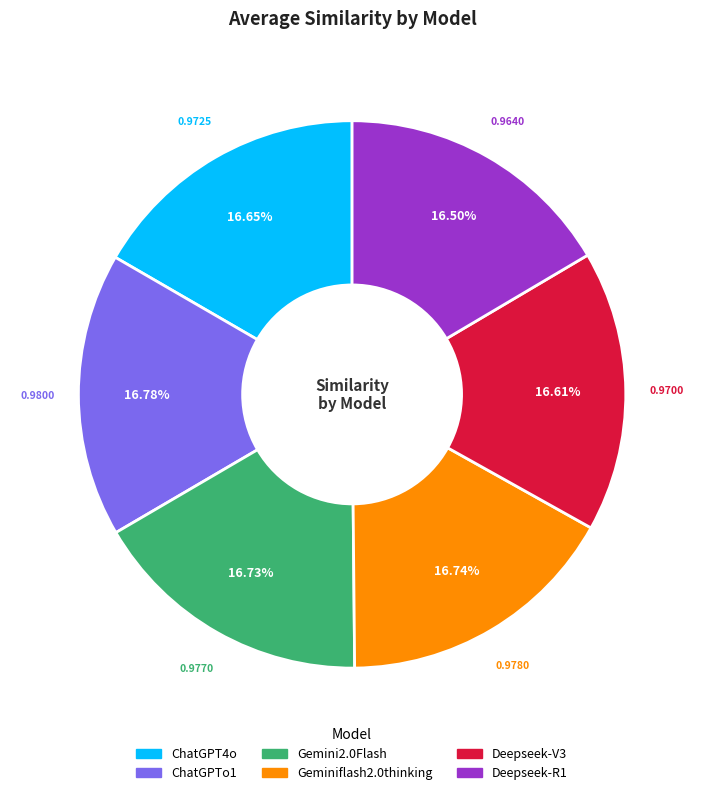

Does ChatGPTo1 represent more than half of the total?

No